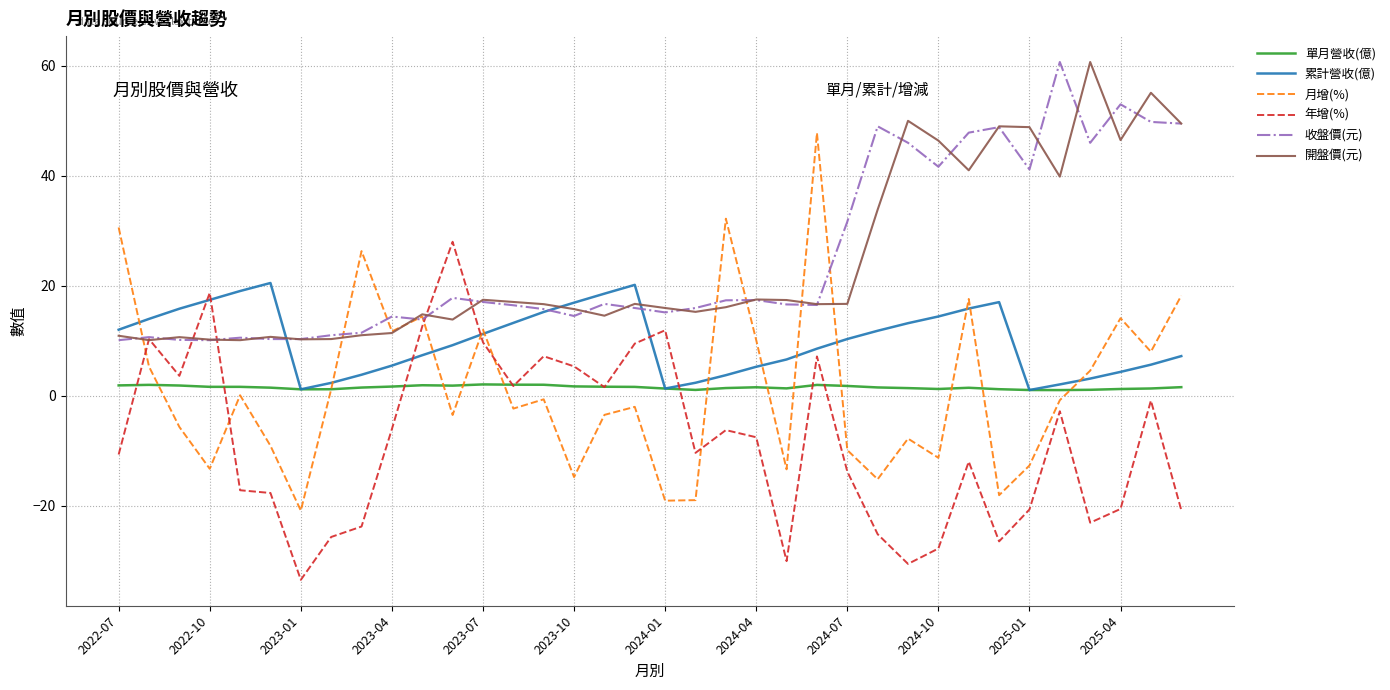

True or false: 累計營收(億) has more than 0 interior local peaks.

True